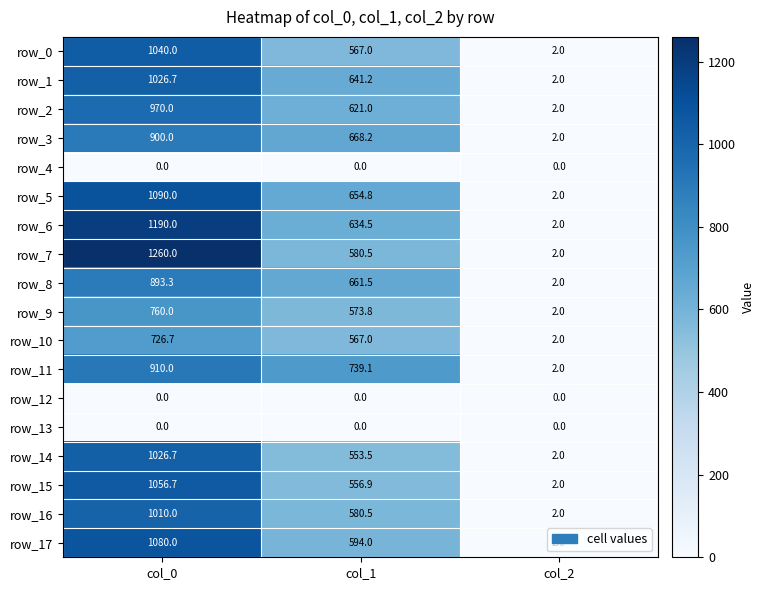

Reading left to right, list all the values displayed in this chart.

row_0: 1040.0	567.0	2.0
row_1: 1026.7	641.2	2.0
row_2: 970.0	621.0	2.0
row_3: 900.0	668.2	2.0
row_4: 0.0	0.0	0.0
row_5: 1090.0	654.8	2.0
row_6: 1190.0	634.5	2.0
row_7: 1260.0	580.5	2.0
row_8: 893.3	661.5	2.0
row_9: 760.0	573.8	2.0
row_10: 726.7	567.0	2.0
row_11: 910.0	739.1	2.0
row_12: 0.0	0.0	0.0
row_13: 0.0	0.0	0.0
row_14: 1026.7	553.5	2.0
row_15: 1056.7	556.9	2.0
row_16: 1010.0	580.5	2.0
row_17: 1080.0	594.0	2.0